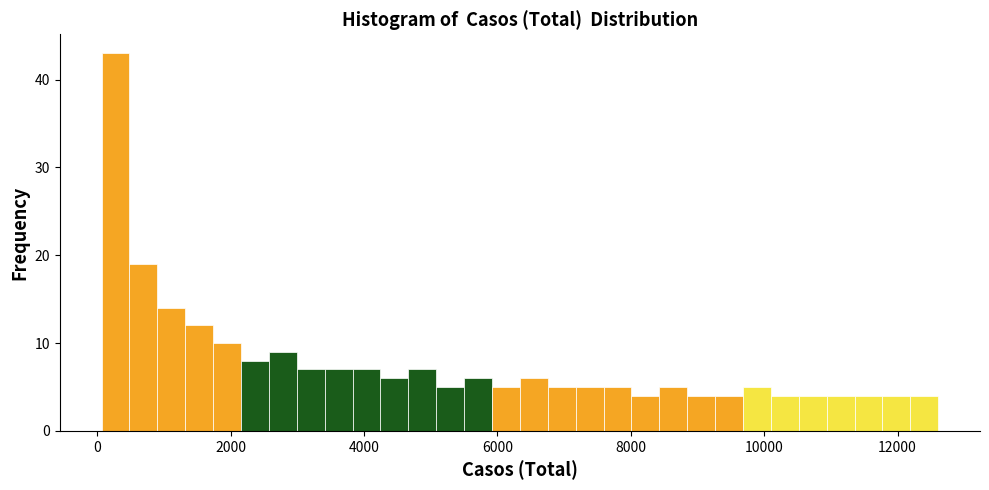

Read against the x-axis, roughly where is the centre of the tallest bar?

200